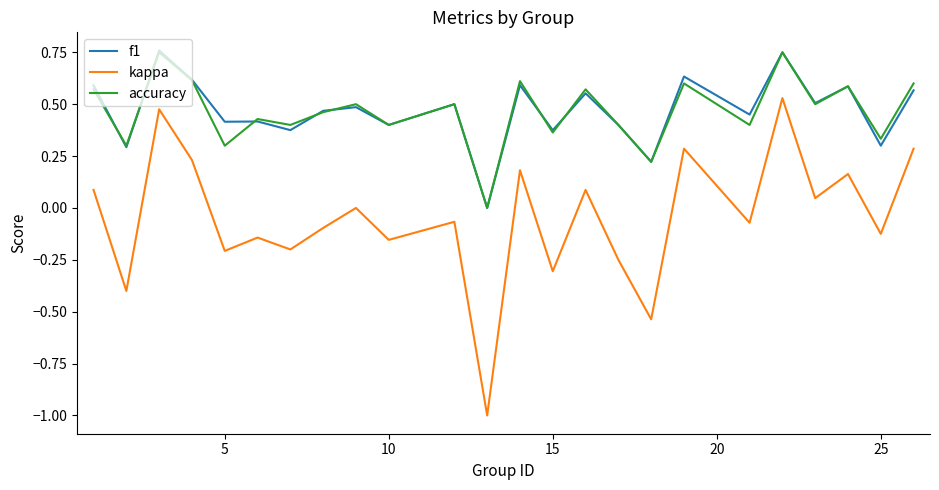

Does the chart have visible grid lines?

No